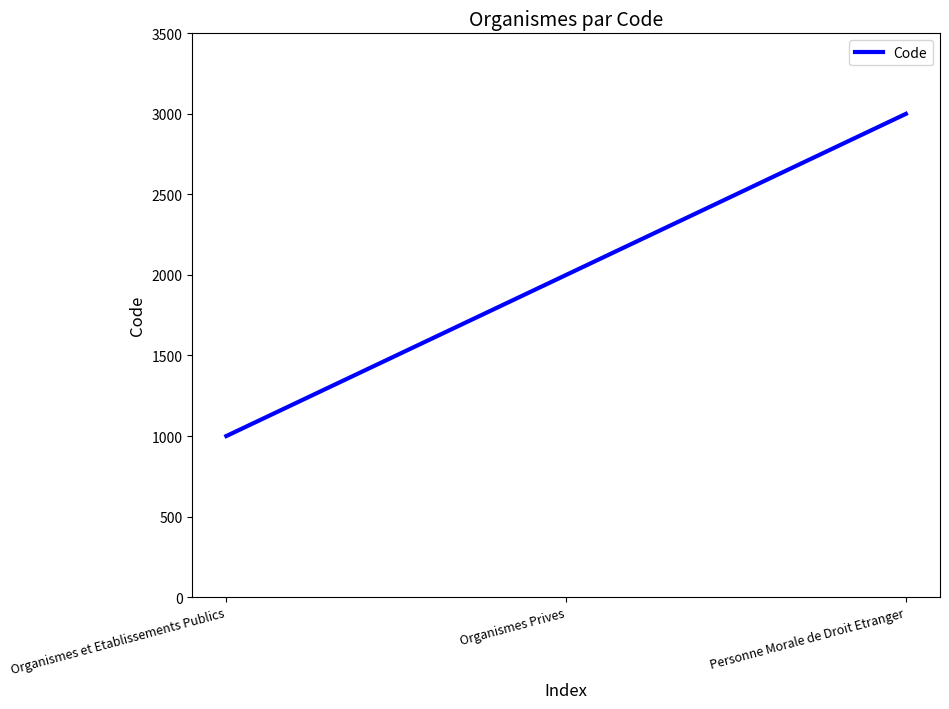

What is the approximate value at Personne Morale de Droit Etranger, to the nearest 100?

3000